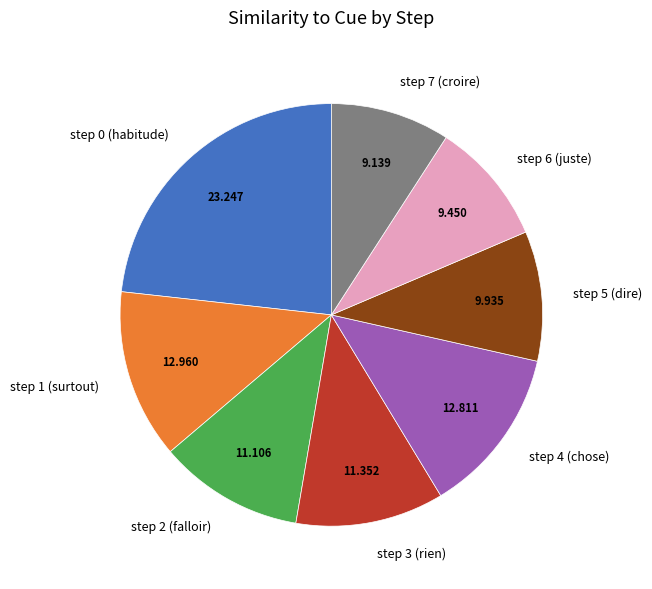

Do step 5 (dire) and step 4 (chose) together represent more than half of the pie?

No